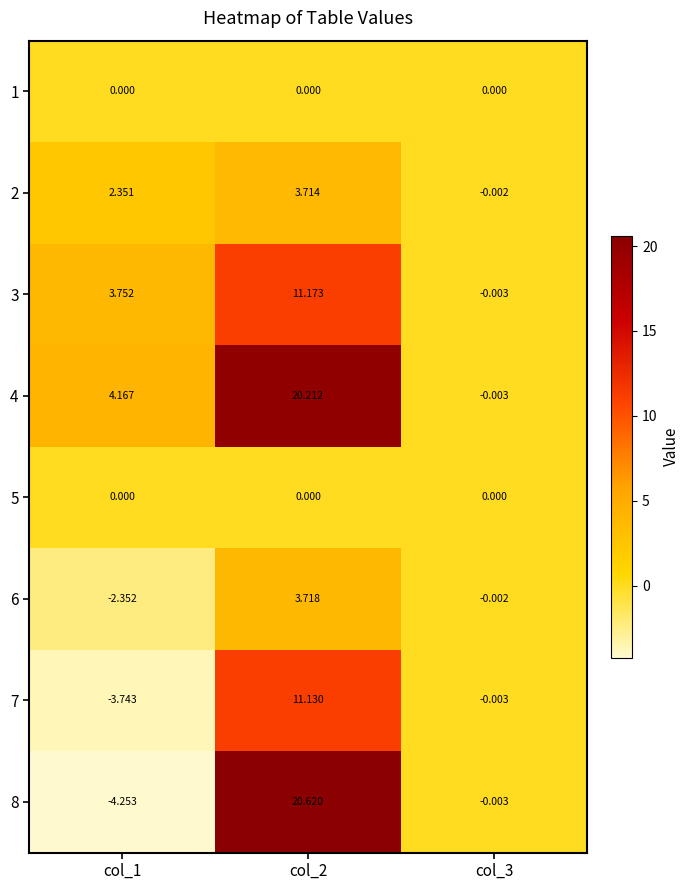

Is the value of 1 at col_3 greater than the value of 7 at col_1?

Yes